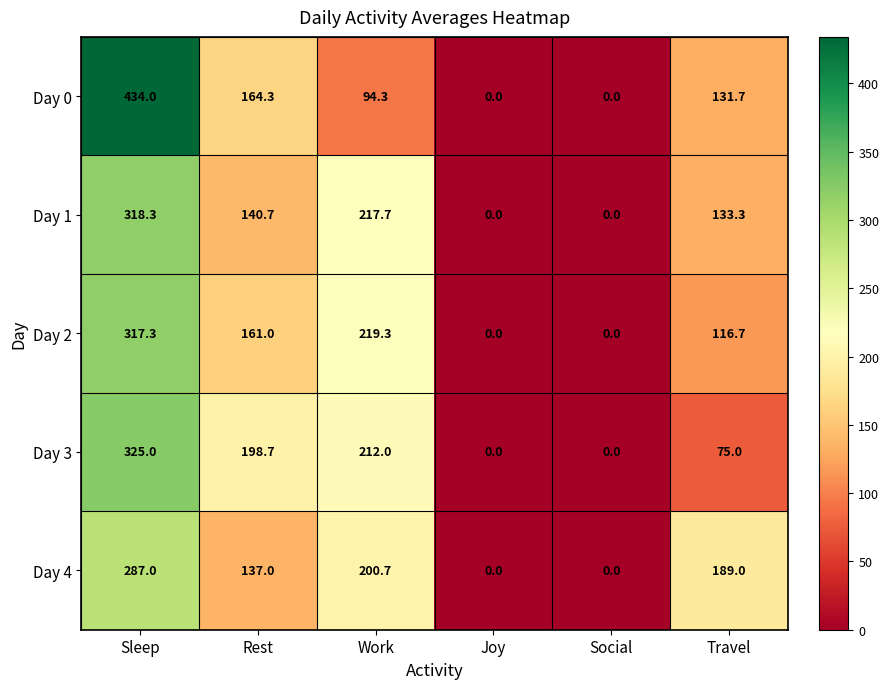

The Day 3 series shows 198.7 at Rest. True or false?

True